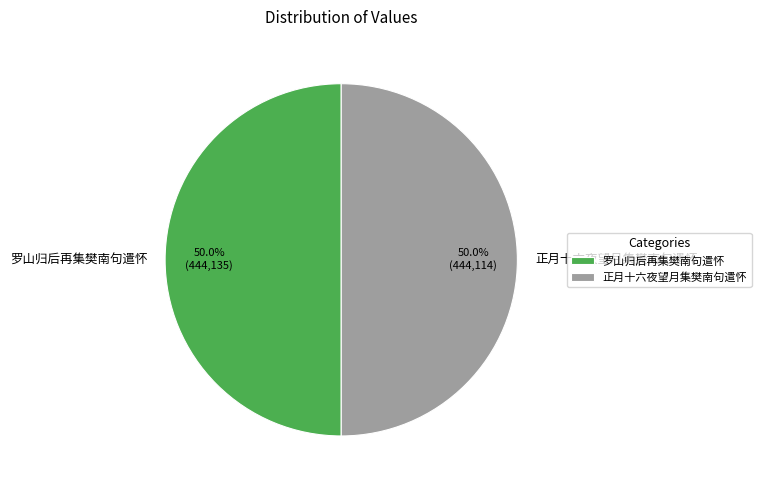

Do 罗山归后再集樊南句遣怀 and 正月十六夜望月集樊南句遣怀 together represent more than half of the pie?

Yes